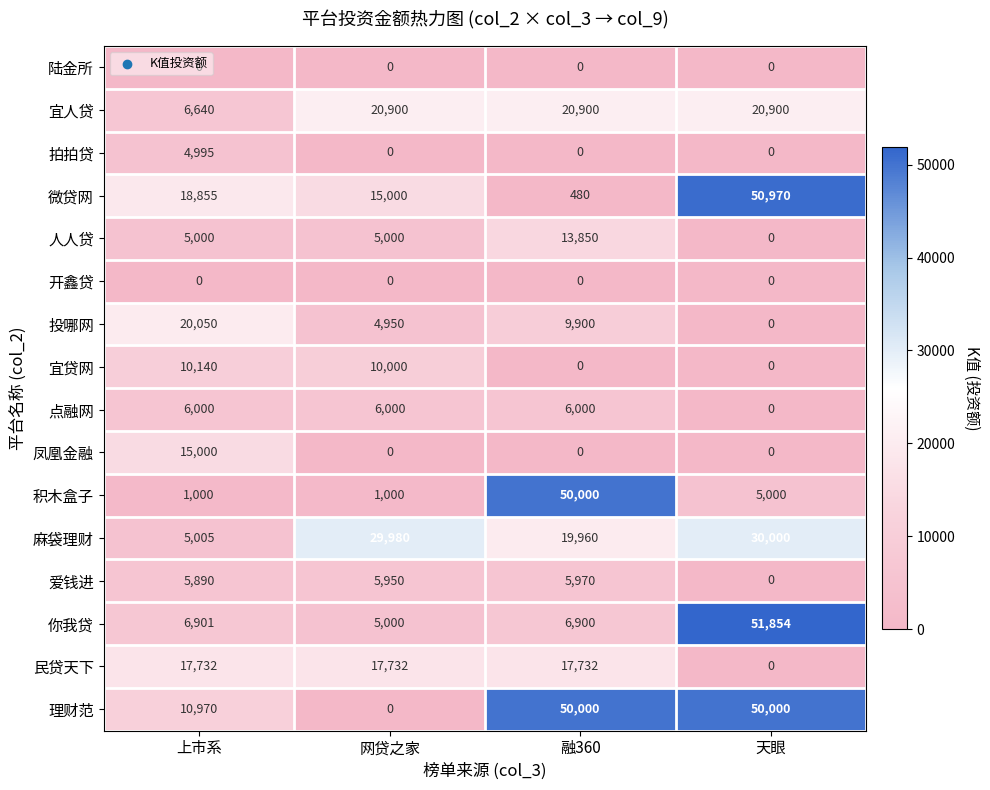

What is the difference between the maximum and minimum values in the 爱钱进 series?

5970